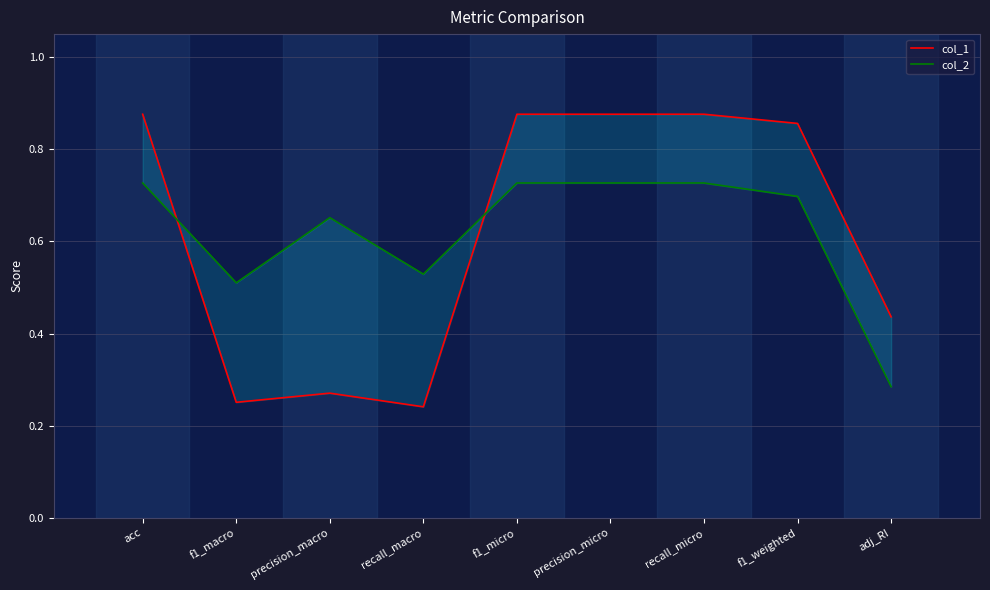

At which category does the chart reach its peak across all series?

acc